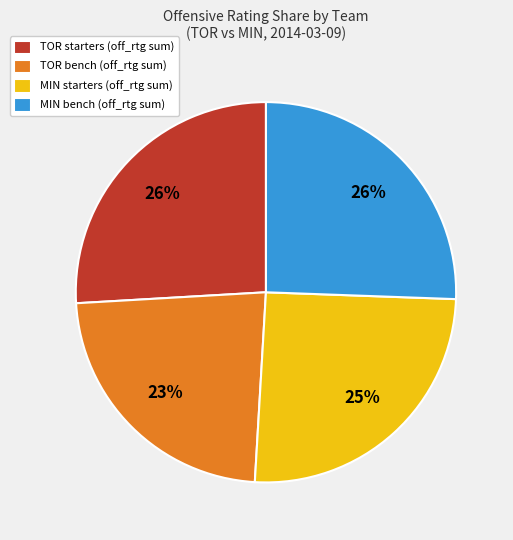

Count the number of slices in the pie.

4